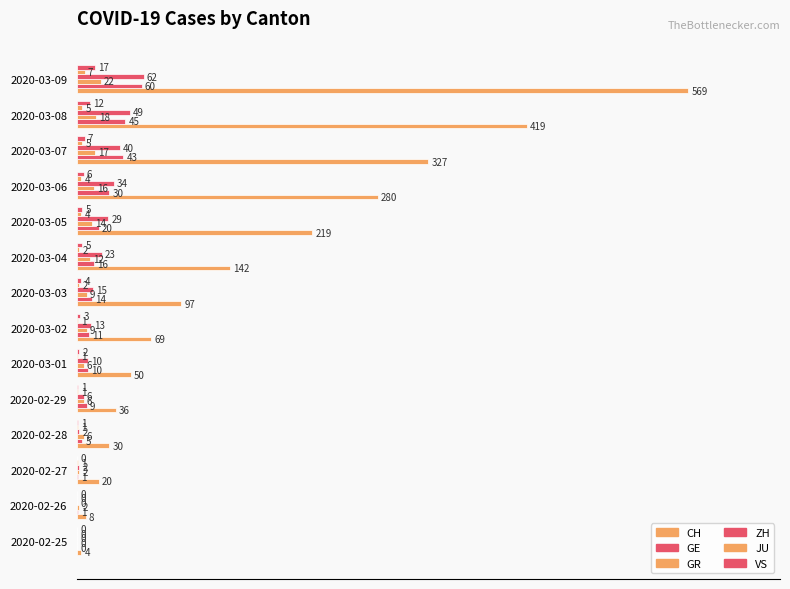

How many groups of bars are there?

14